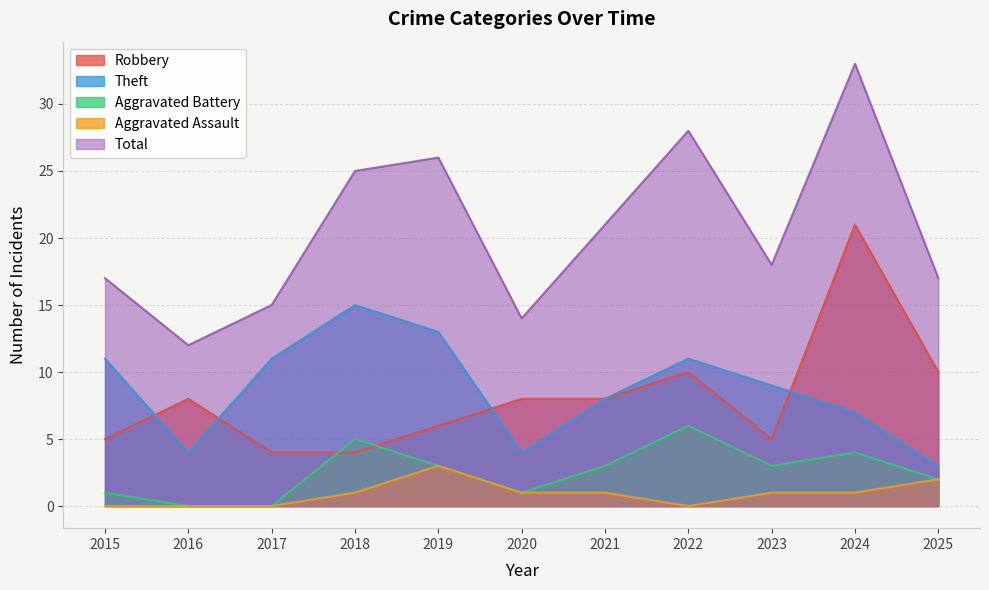

What is the difference between the Aggravated Battery values at 2020 and 2016?

1